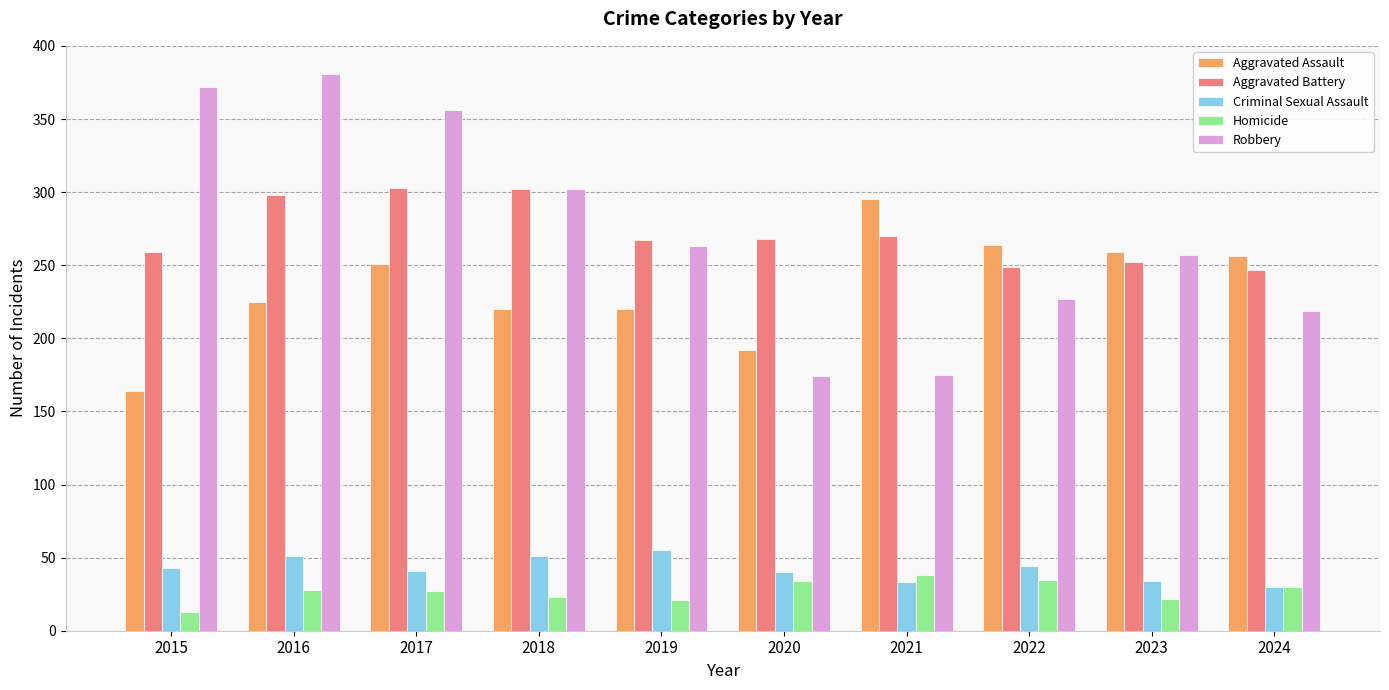

At 2016, list the series in order from smallest to largest.

Homicide, Criminal Sexual Assault, Aggravated Assault, Aggravated Battery, Robbery